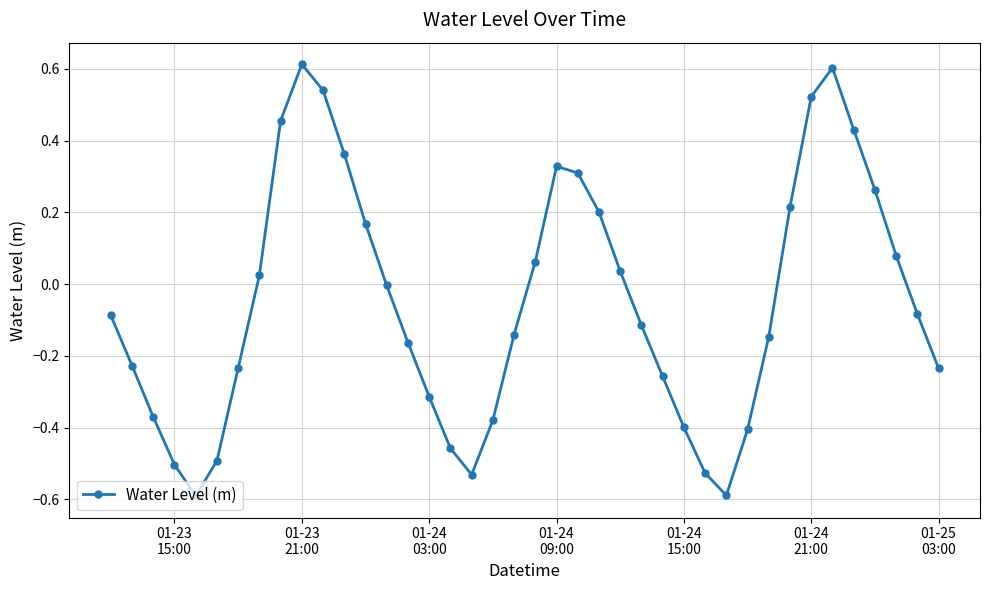

What is the maximum value shown in the chart?

0.6